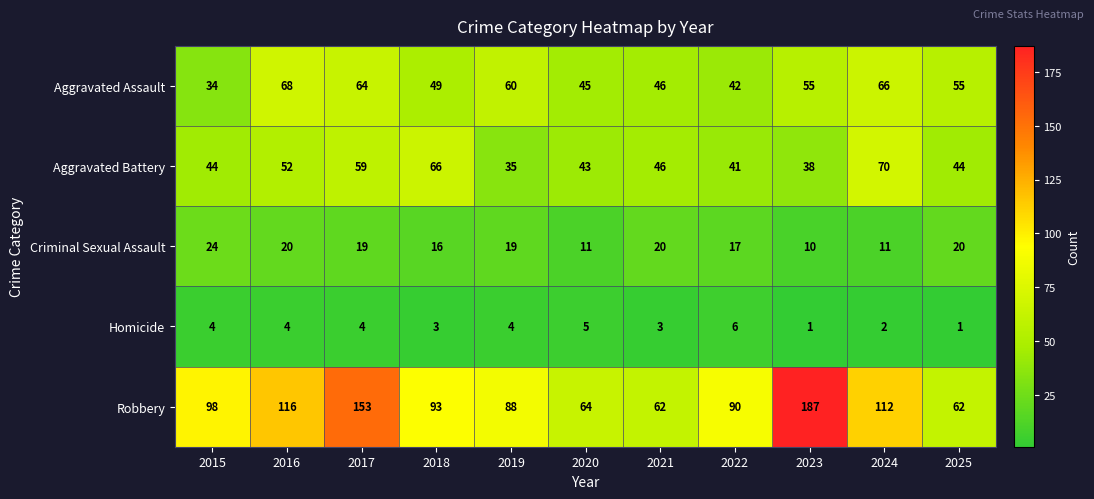

What is the difference between the second highest and second lowest values in the Robbery series?

91